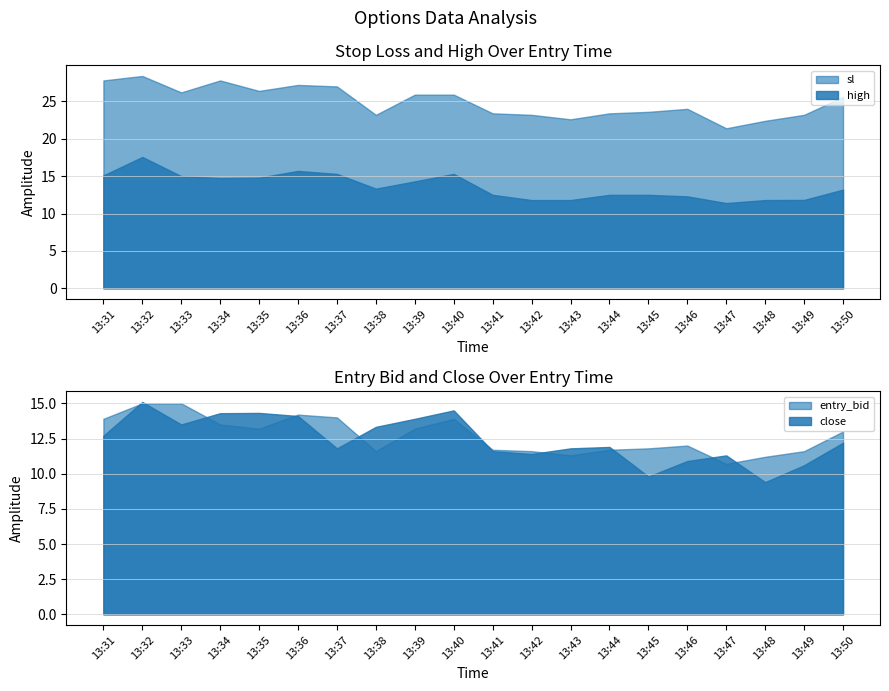

At which category does high reach its first local valley?

13:34